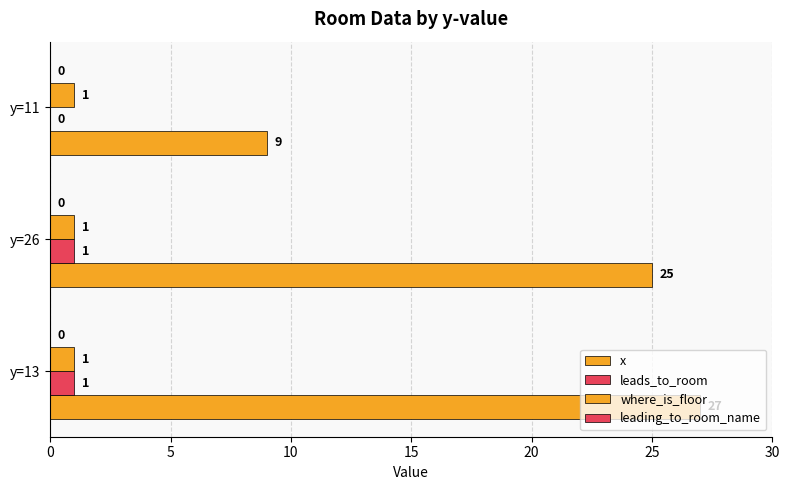

Count the number of categories in the chart.

3